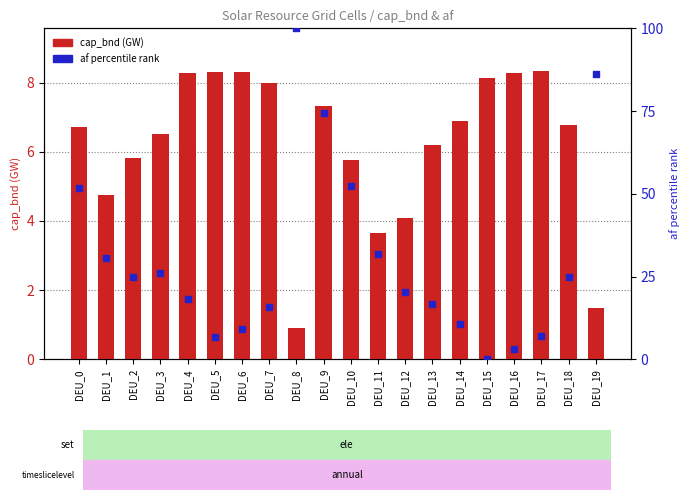

What are all the series names shown in the legend?

cap_bnd (GW), af percentile rank